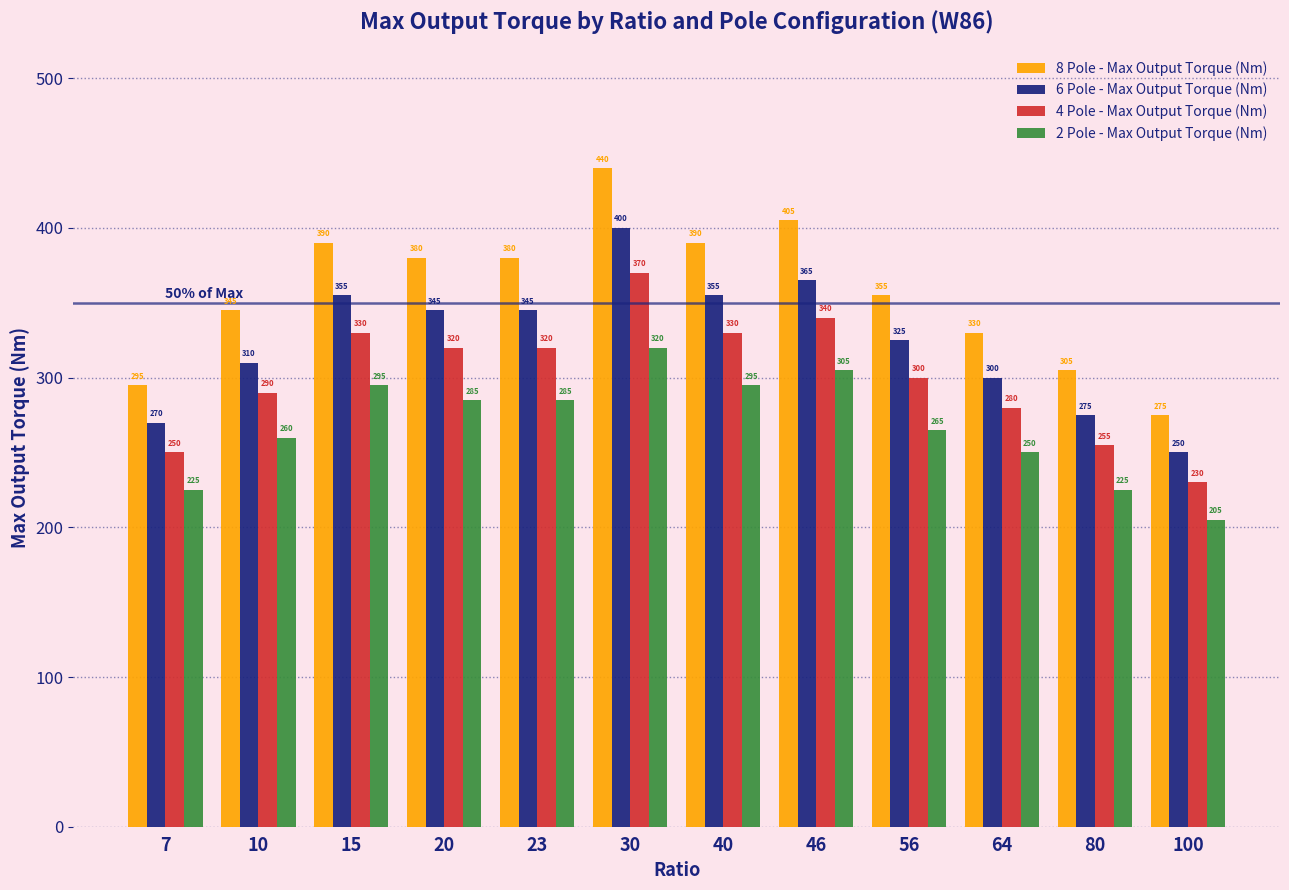

How many series are shown in this chart?

4